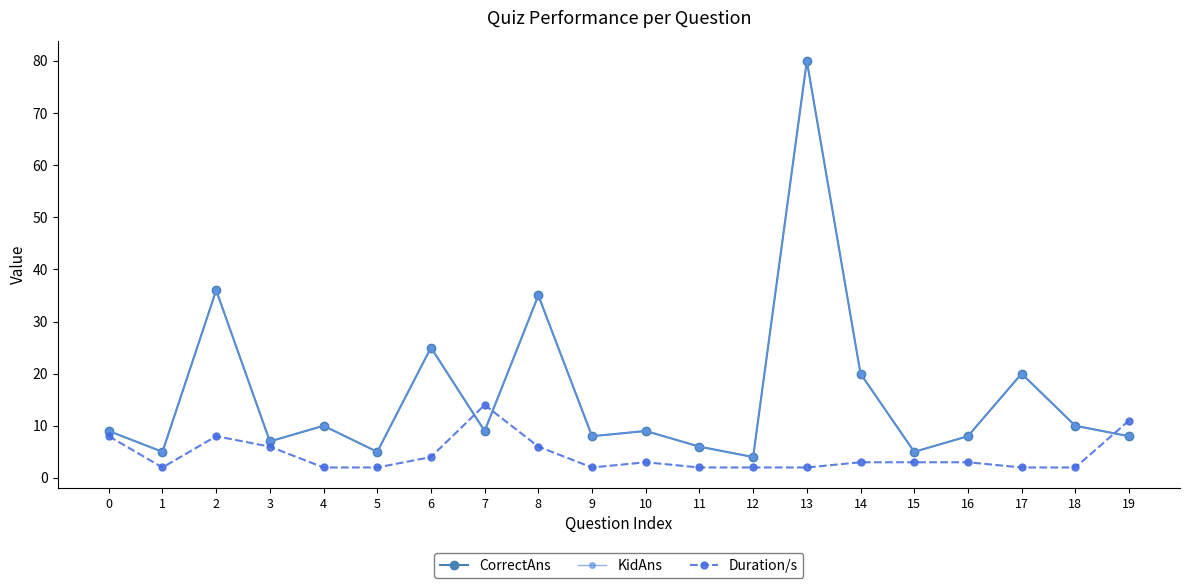

The value of KidAns at 12 is 4. True or false?

True